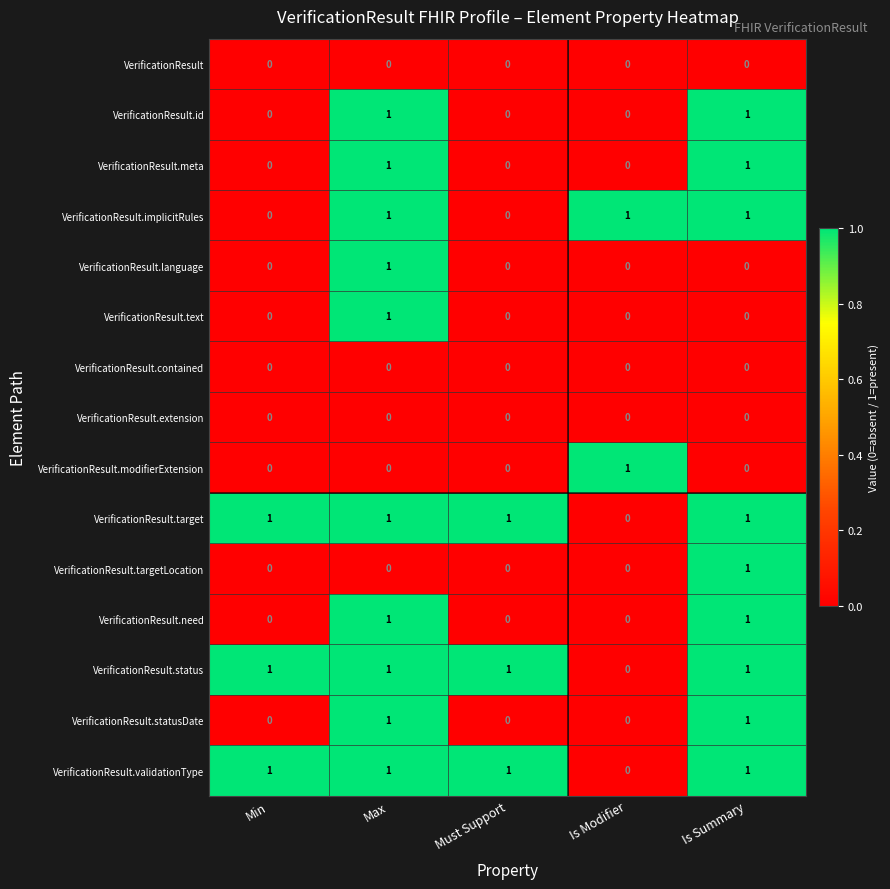

Count the number of categories in the chart.

5